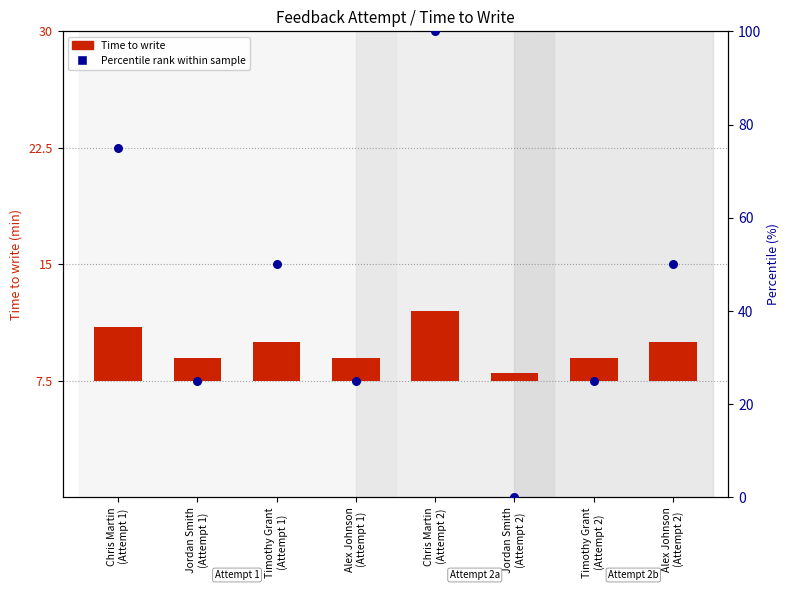

Is the value of Percentile rank within sample at Jordan Smith
(Attempt 1) greater than the value of Time to write at Chris Martin
(Attempt 1)?

Yes